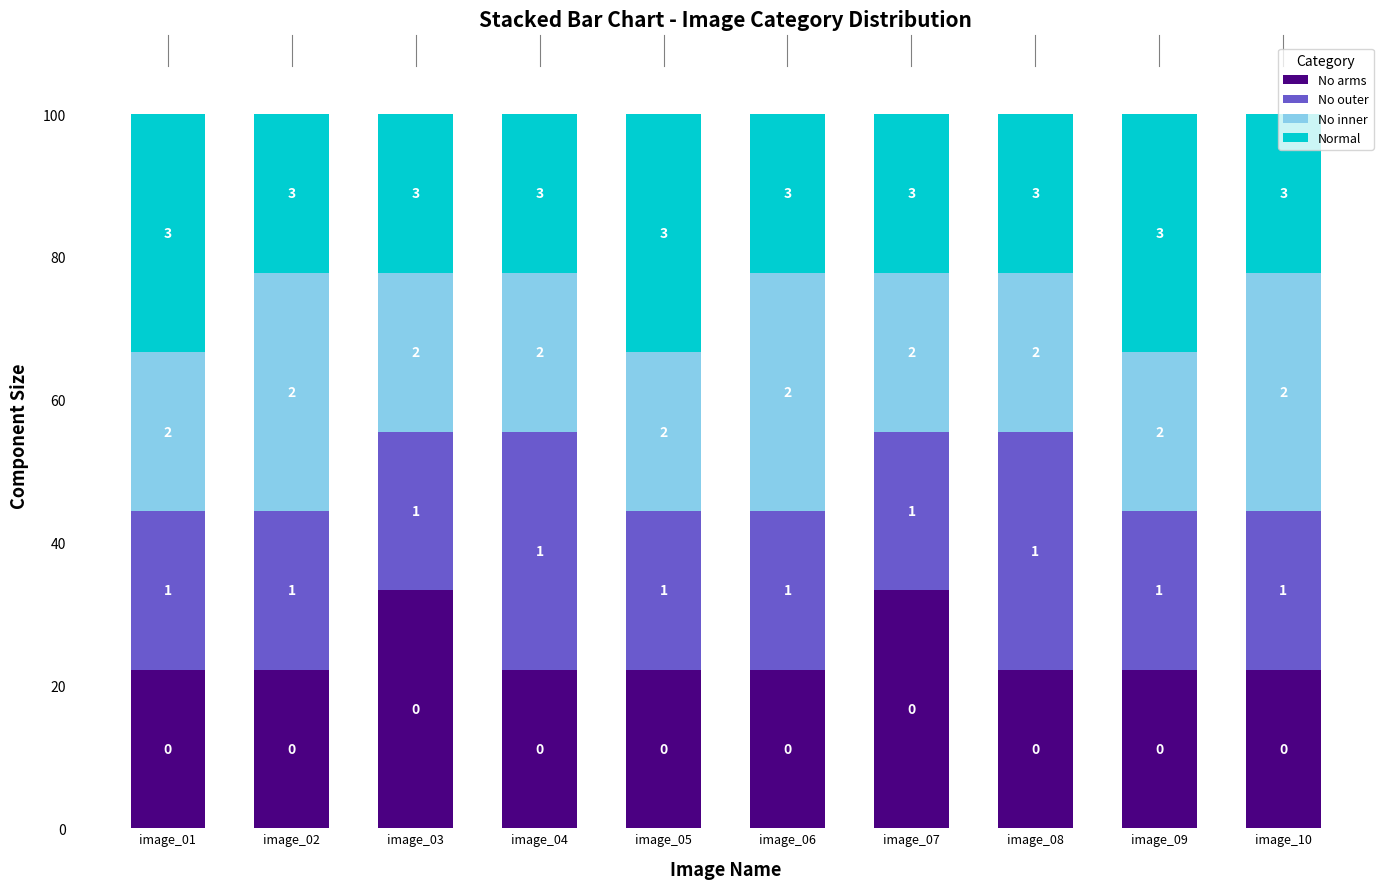

What are all the series names shown in the legend?

No arms, No outer, No inner, Normal